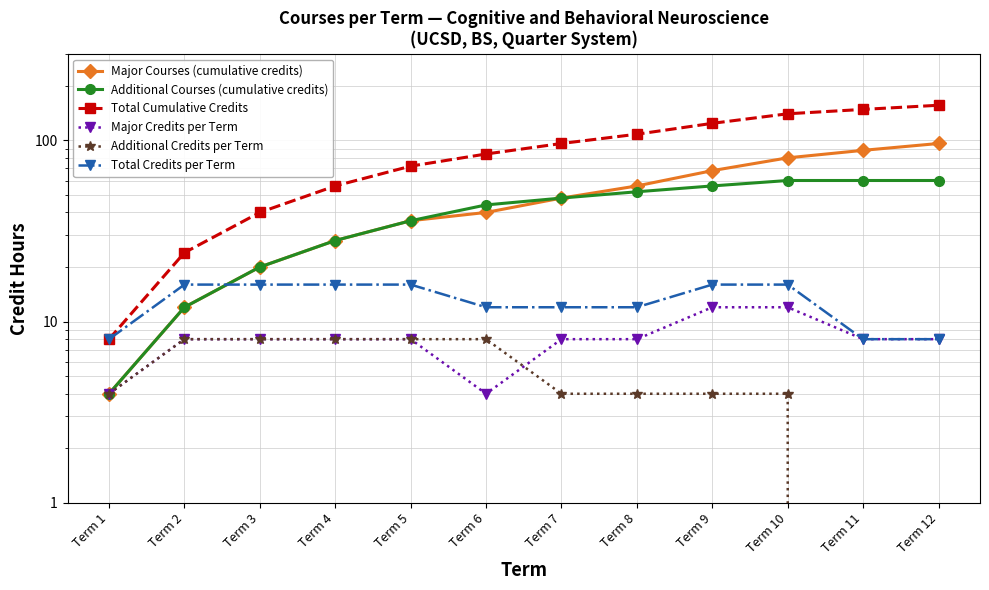

Rank the series by their maximum value, from highest to lowest.

Total Cumulative Credits, Major Courses (cumulative credits), Additional Courses (cumulative credits), Total Credits per Term, Major Credits per Term, Additional Credits per Term